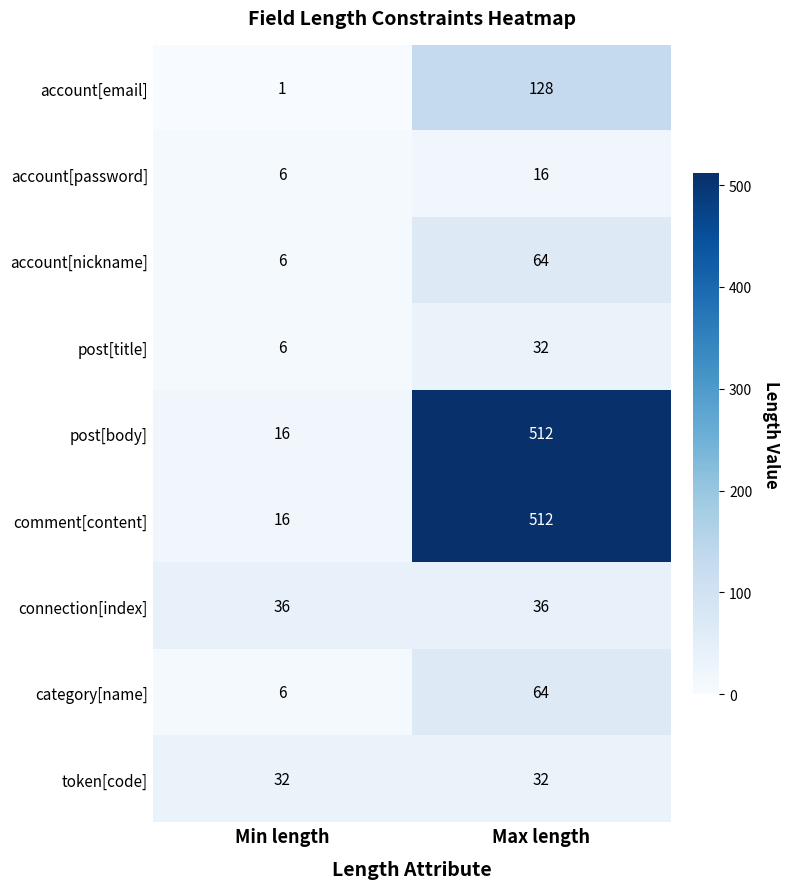

Reading left to right, extract all data points from this chart.

account[email]: Min length=1	Max length=128
account[password]: Min length=6	Max length=16
account[nickname]: Min length=6	Max length=64
post[title]: Min length=6	Max length=32
post[body]: Min length=16	Max length=512
comment[content]: Min length=16	Max length=512
connection[index]: Min length=36	Max length=36
category[name]: Min length=6	Max length=64
token[code]: Min length=32	Max length=32